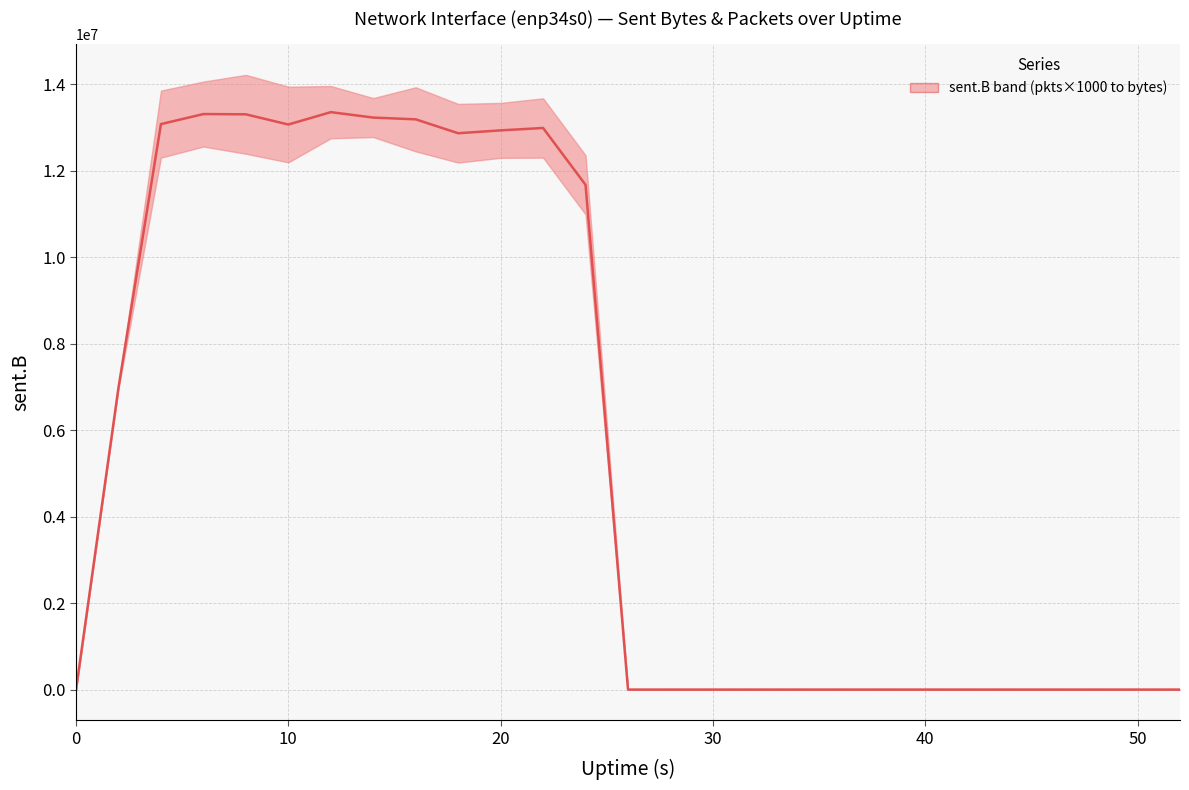

What is the sum of all values?

150028944.5